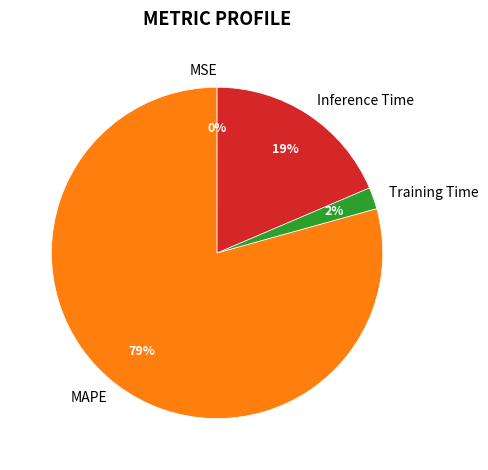

Is it true that MAPE is 68% of the pie?

False